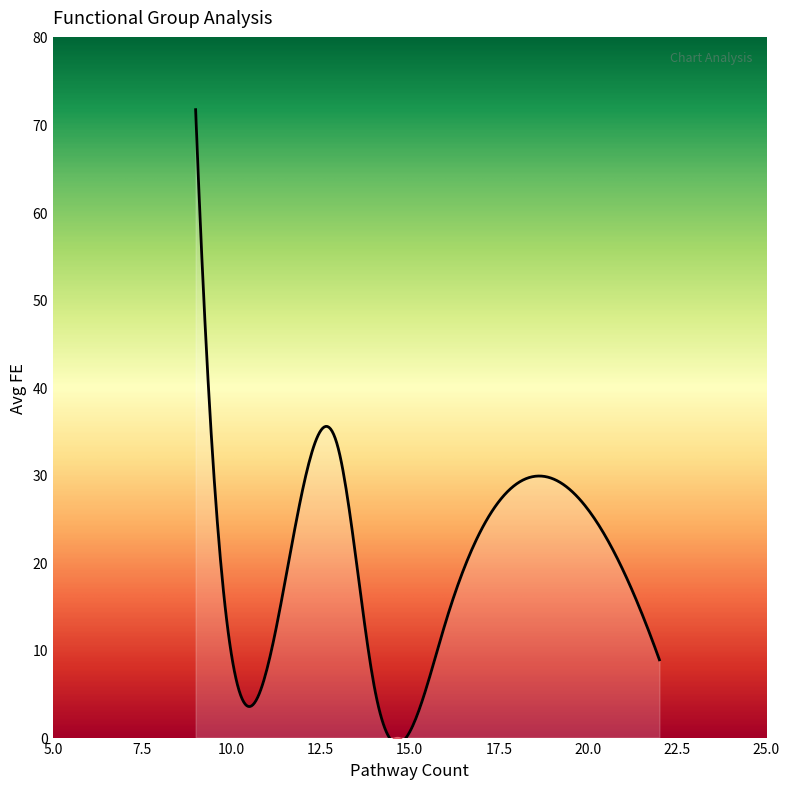

Where does the data first go above 13?

9